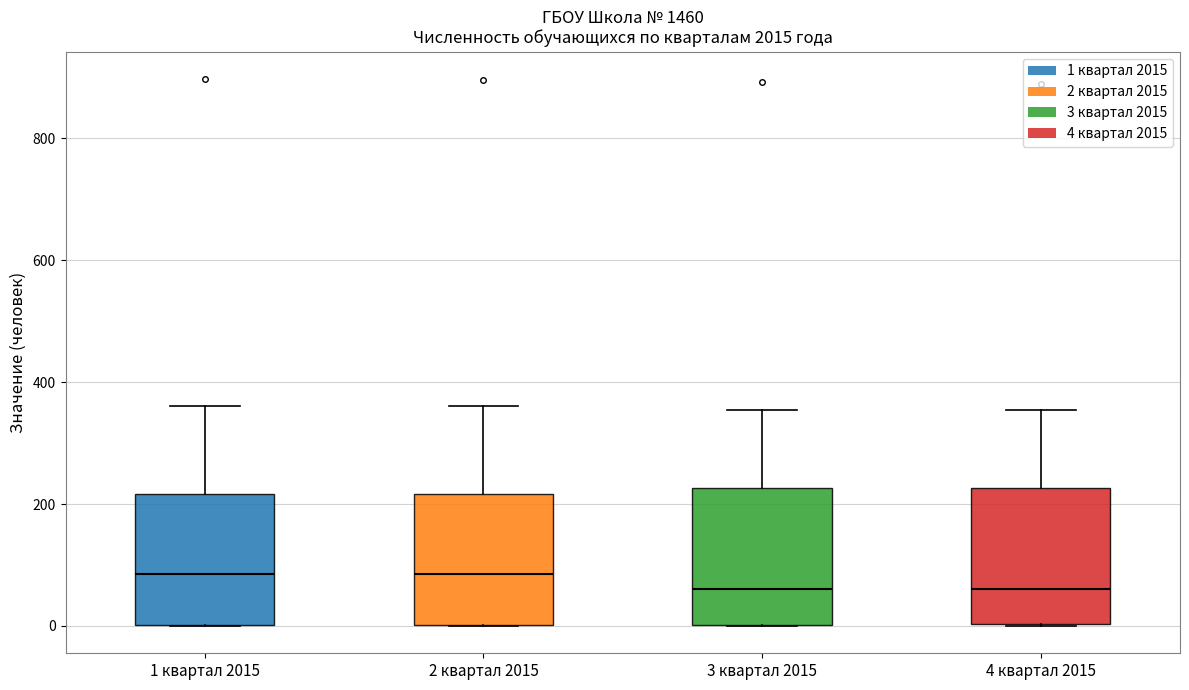

Reading left to right, transcribe this box plot: for each box, give where its median line is, the range the box spans, and where its two whiskers end, as read against the y-axis. The values are not printed on the chart, so give them approximately, as read against the axis.

1 квартал 2015: median 80, box 0 to 220, whiskers 0 to 360
2 квартал 2015: median 80, box 0 to 220, whiskers 0 to 360
3 квартал 2015: median 60, box 0 to 220, whiskers 0 to 360
4 квартал 2015: median 60, box 0 to 220, whiskers 0 to 360